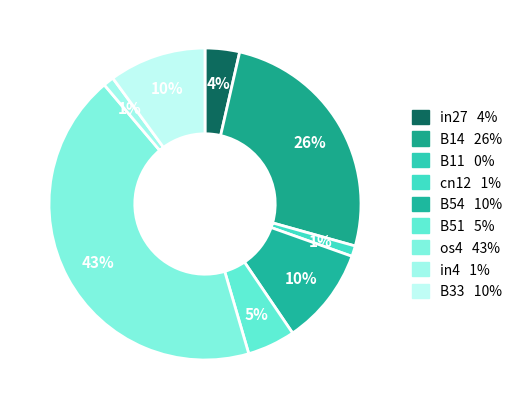

How many slices are in this pie chart?

8